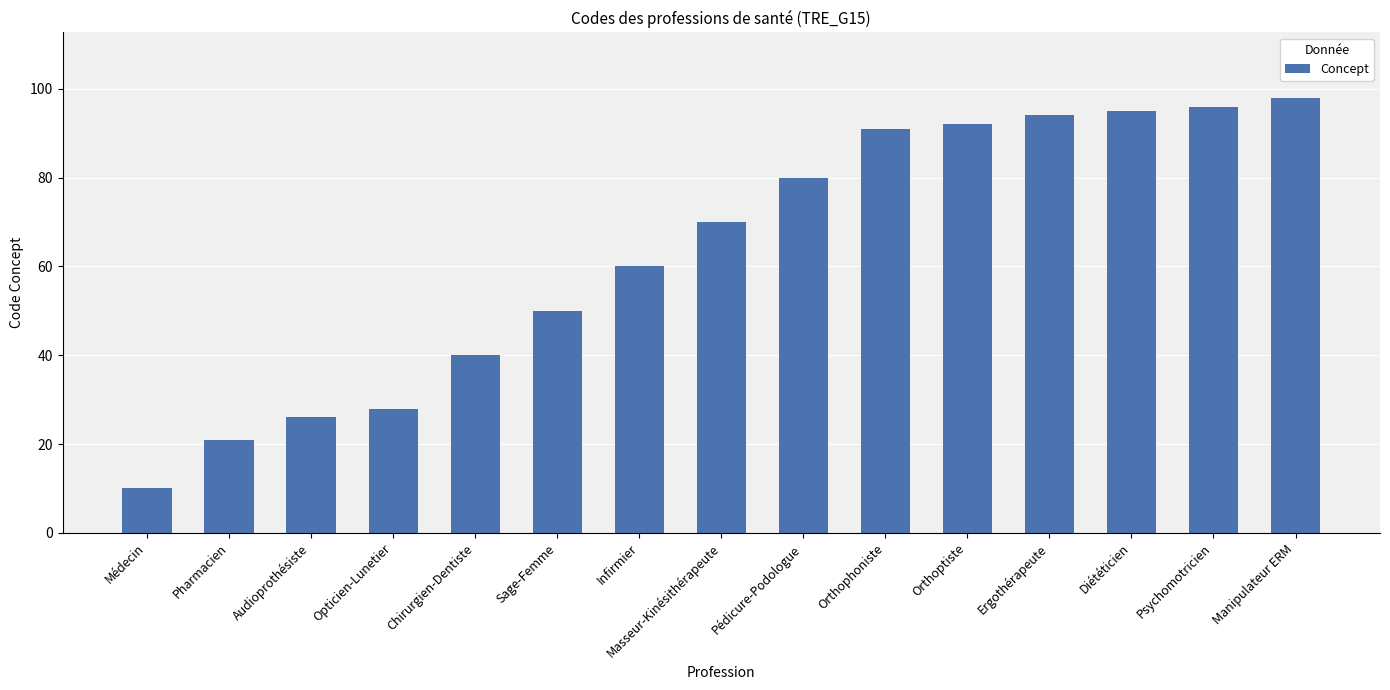

Which has a higher value, Psychomotricien or Pédicure-Podologue?

Psychomotricien